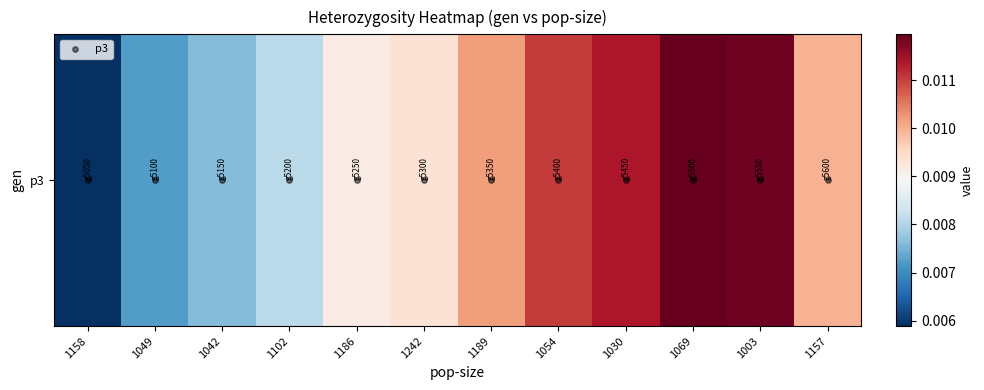

At how many categories does at least one series exceed 0?

12